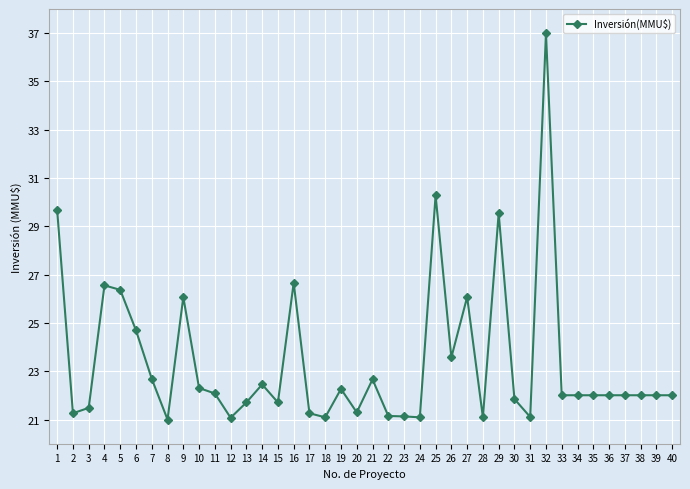

What is the change in value from 11 to 22?

-0.9